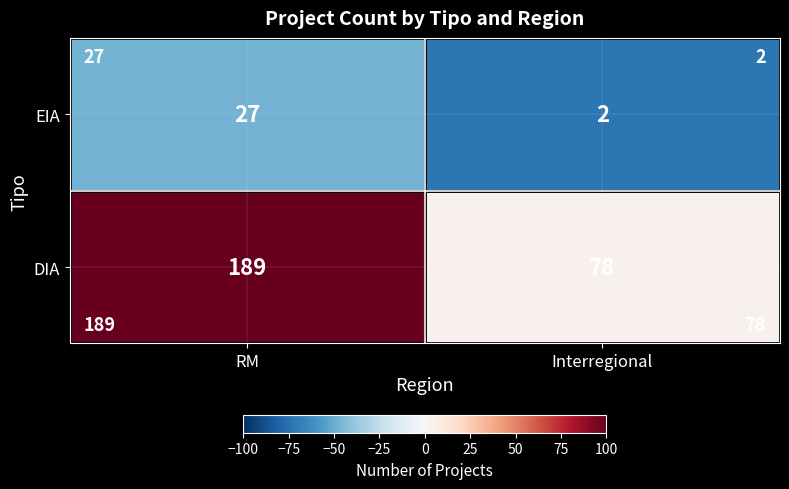

True or false: DIA has a value of 189 at RM.

True